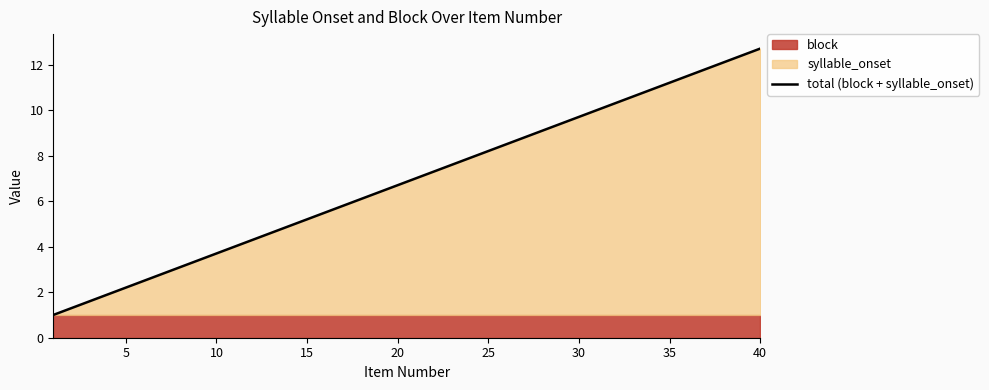

What is the minimum value for total (block + syllable_onset)?

1.0